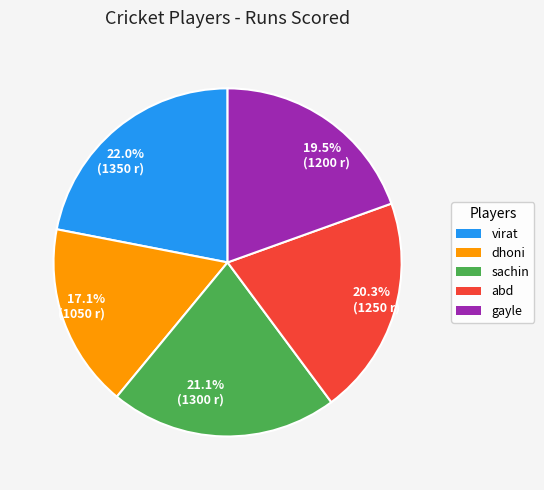

Is 20.3% (1250 r) the majority of the pie?

No